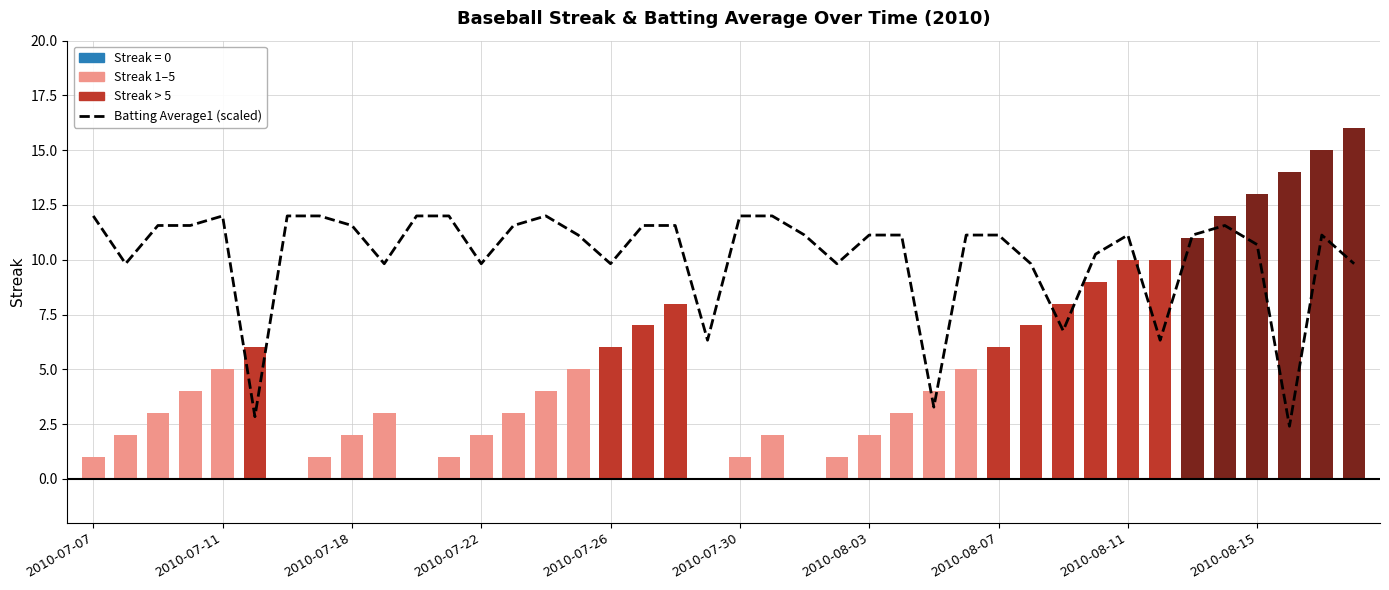

Which series has the largest total across all categories?

Batting Average1 (scaled)